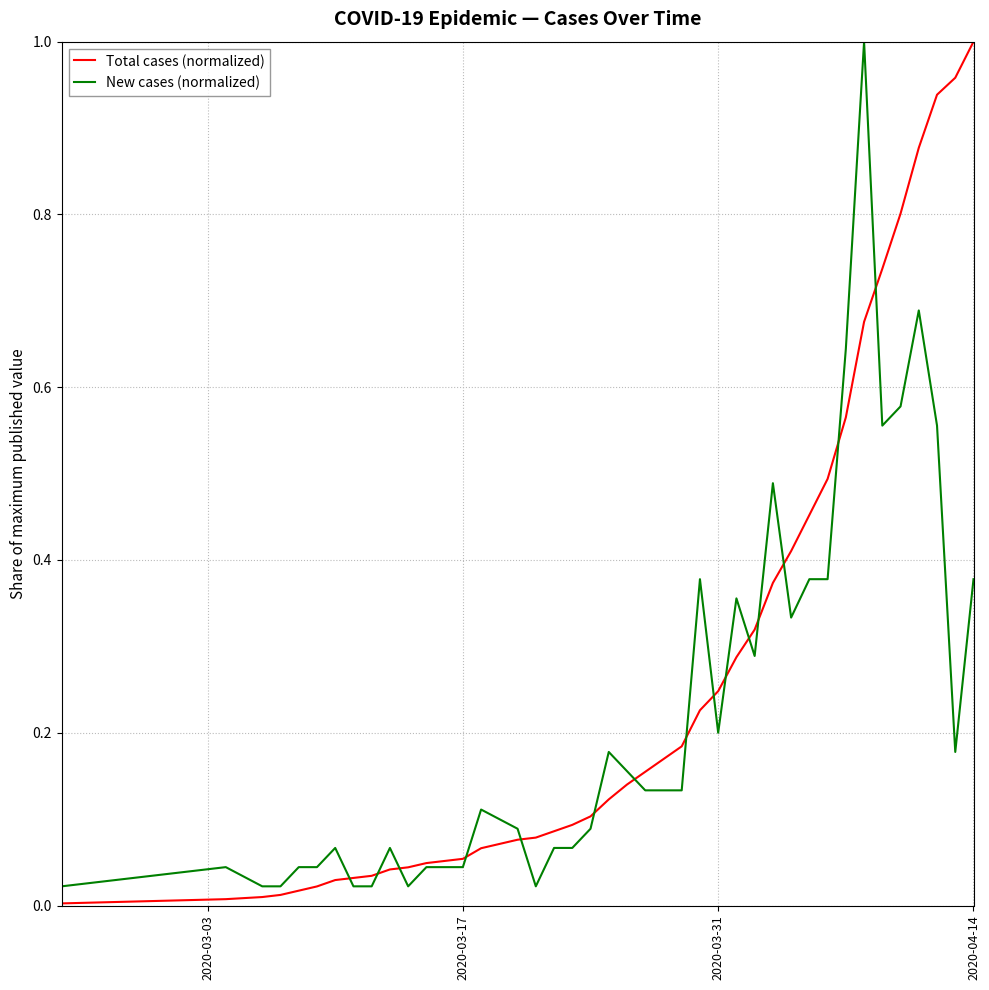

List the series in order of their overall mean, lowest first.

New cases (normalized), Total cases (normalized)